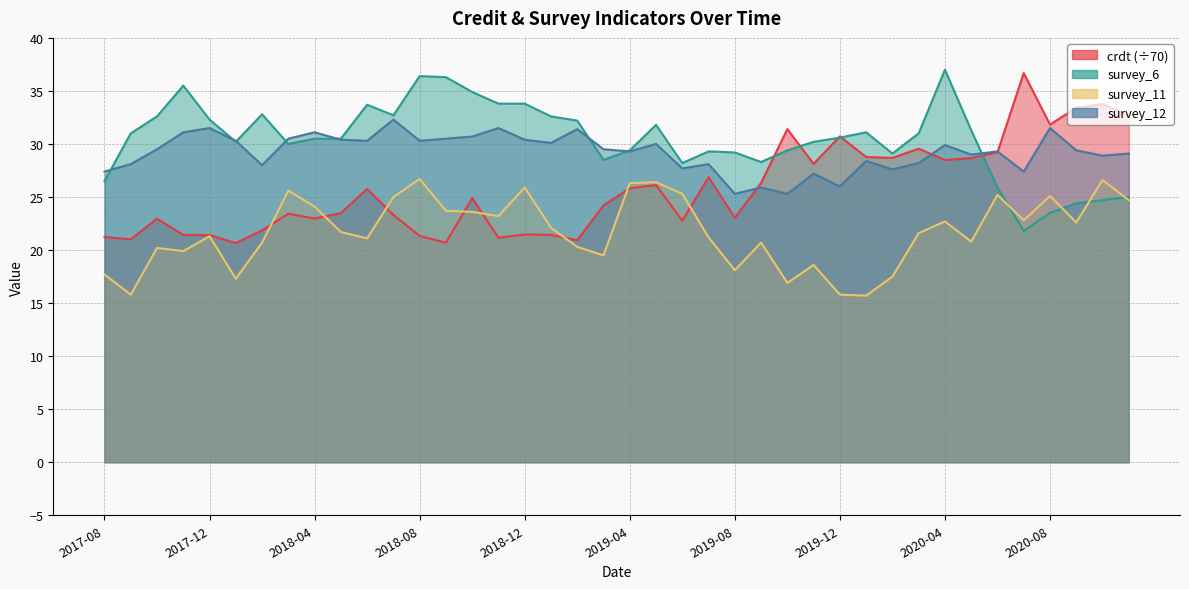

How many times do survey_11 and survey_6 cross each other?

4